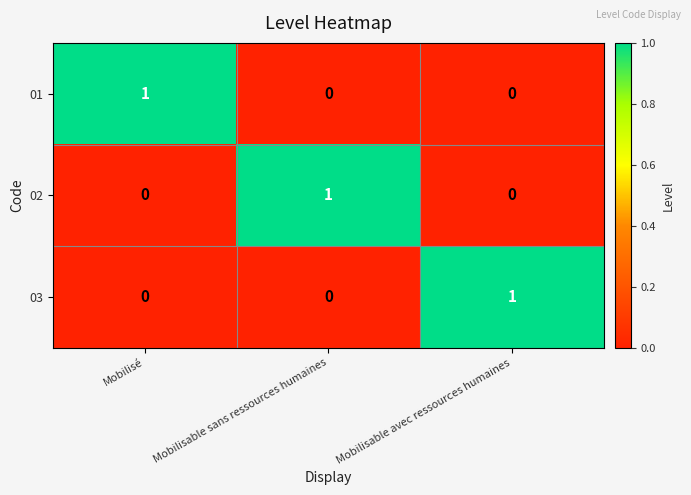

Count the 01 values in the range 0 to 1.

3